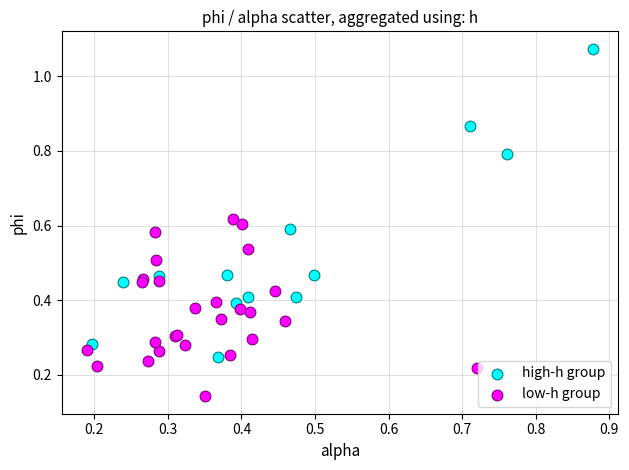

Which series has the widest spread of Y values?

high-h group